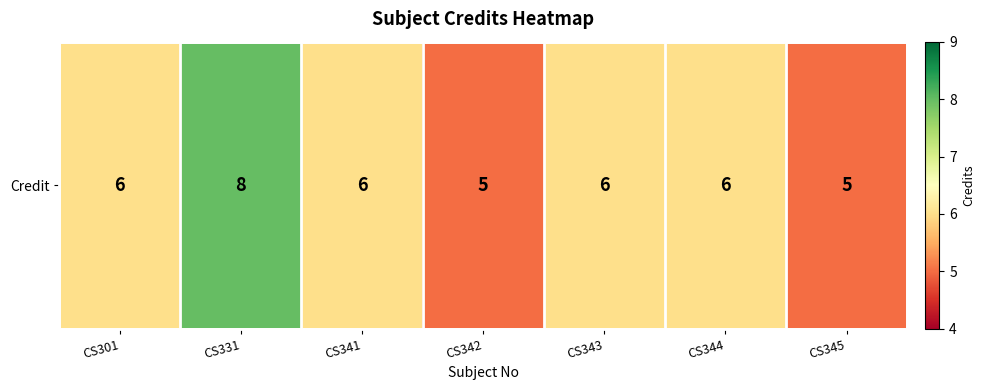

What is the sum of all values?

42